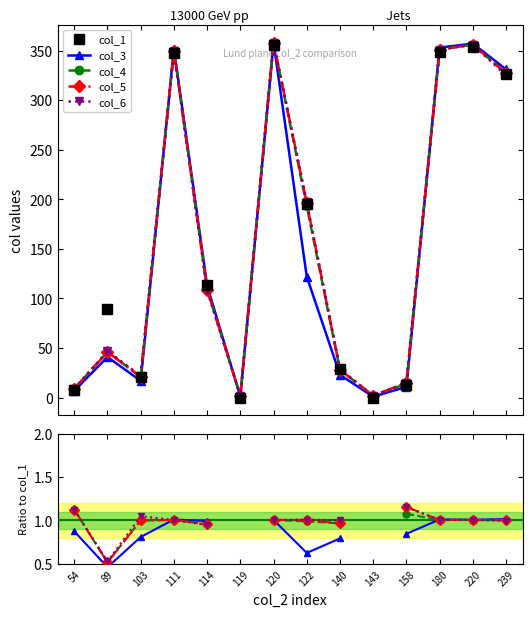

What is the value of the col_4 point at the 14th from the left?

1.0